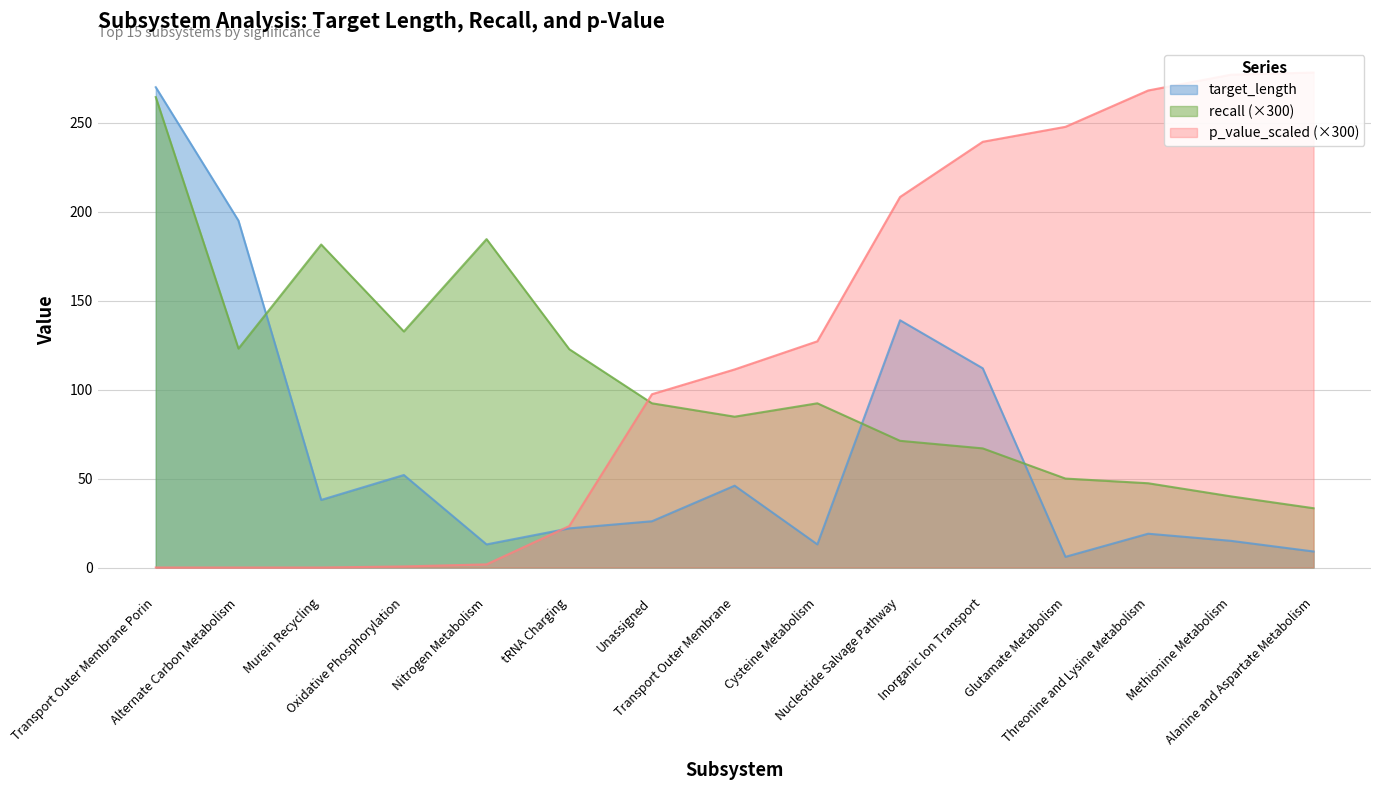

Read the target_length value at Inorganic Ion Transport.

112.0